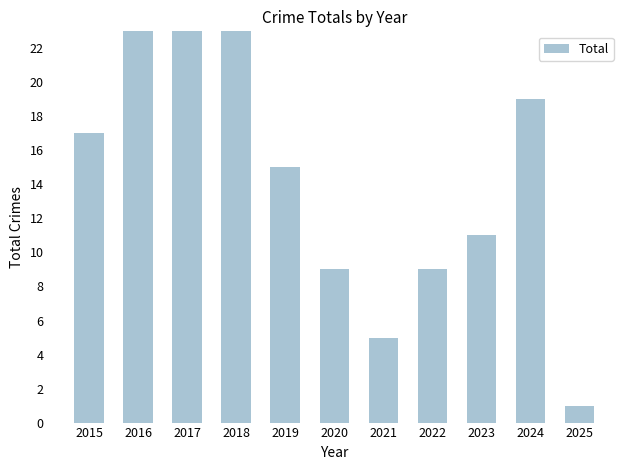

Reading right to left, list all the values displayed in this chart.

1	19	11	9	5	9	15	28	35	27	17